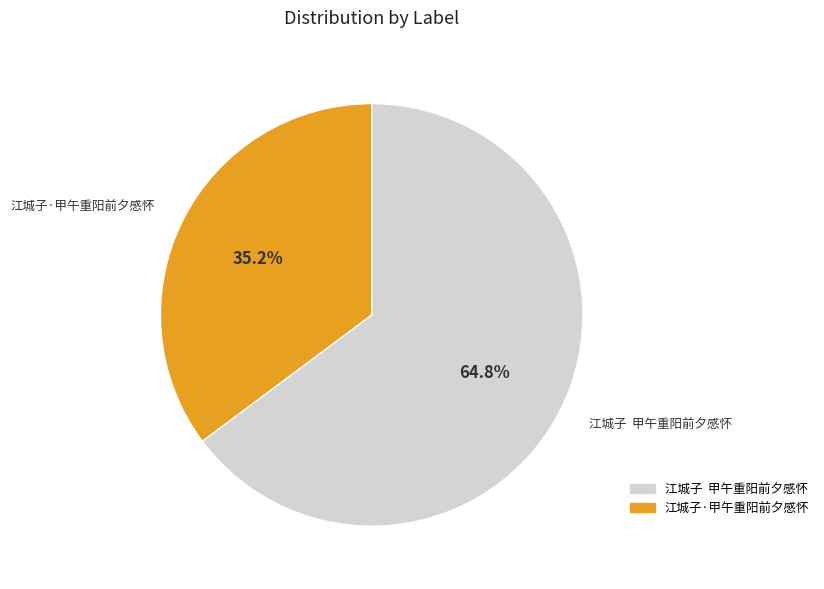

To the nearest percent, what is the average slice percentage?

50%